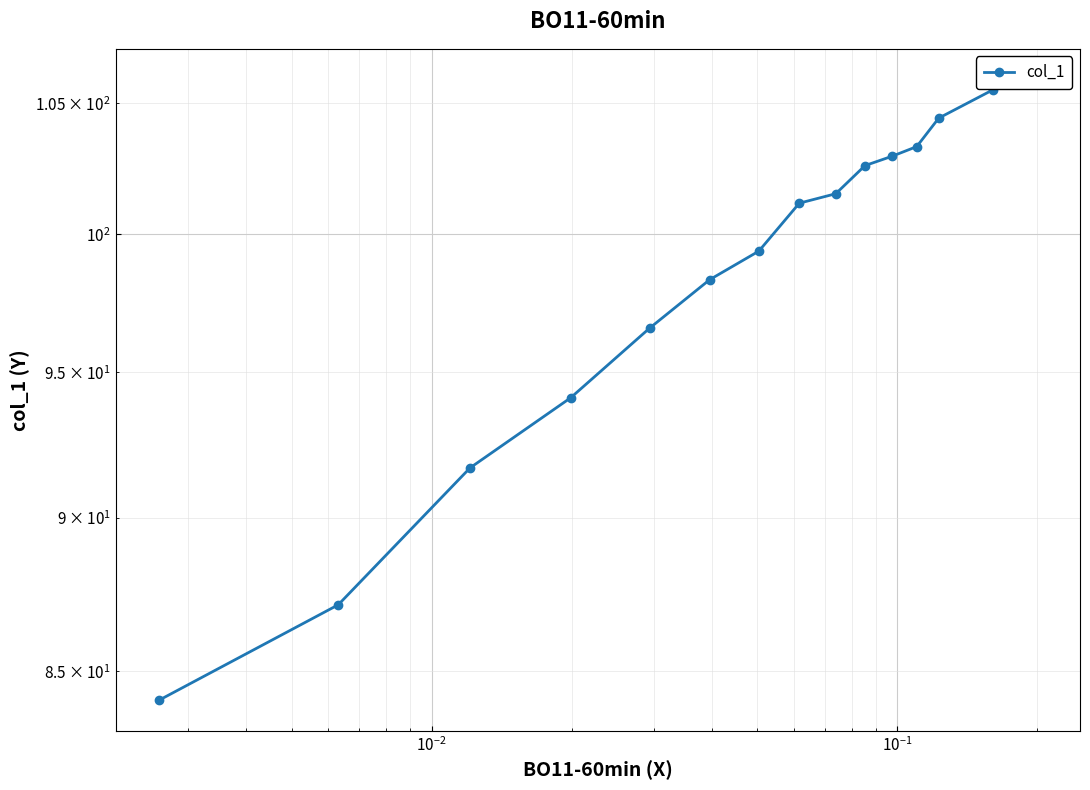

How many lines are shown in the chart?

1